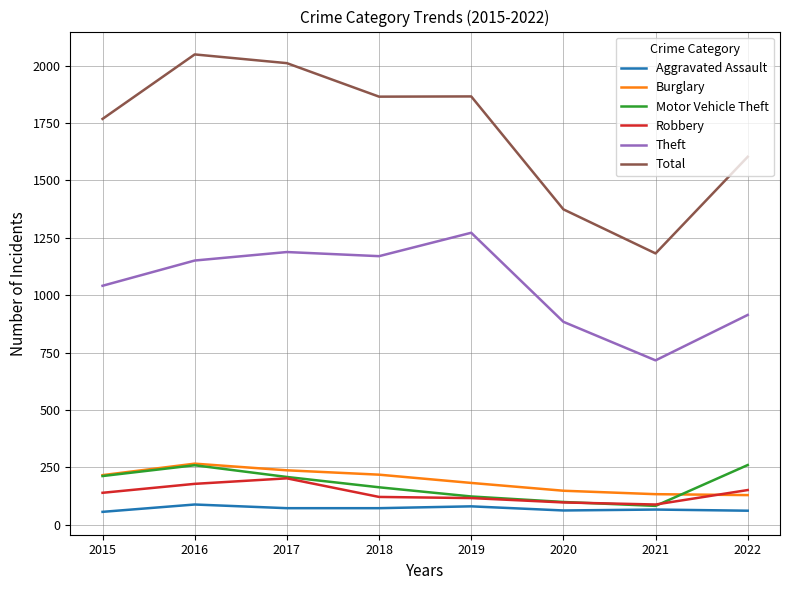

True or false: Robbery and Theft cross at least once.

False